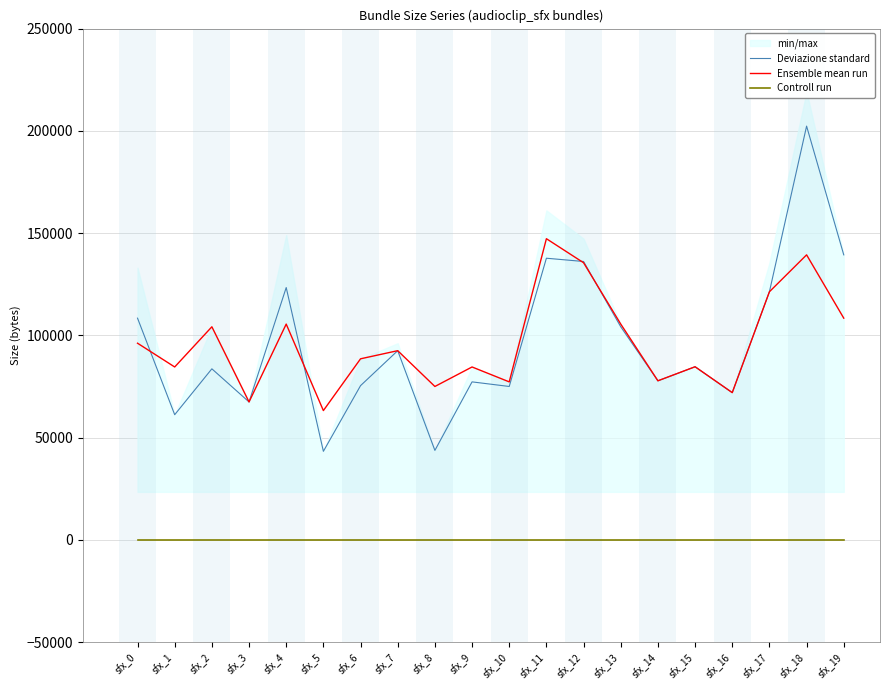

At which category is the sum across all series the highest?

sfx_18